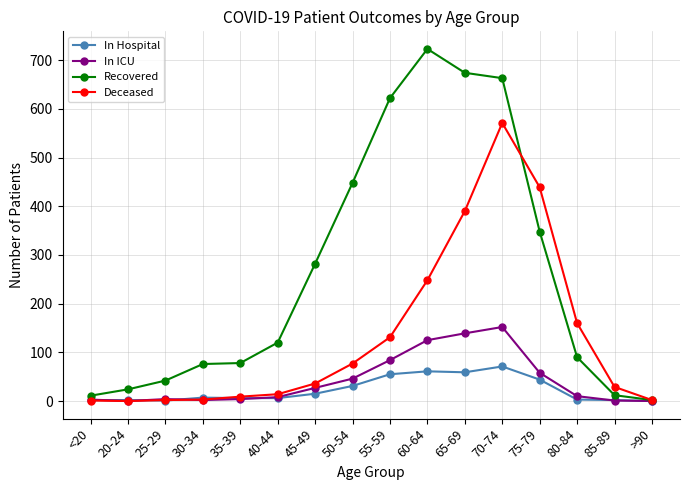

What are all the series names shown in the legend?

In Hospital, In ICU, Recovered, Deceased